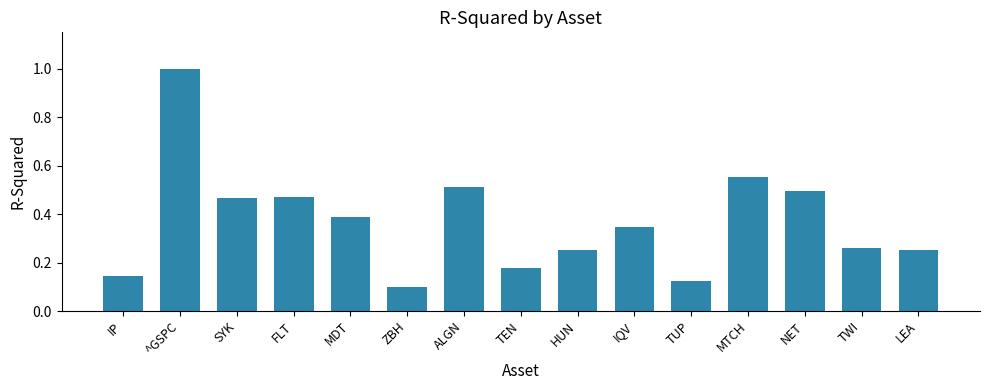

What is the average value?

0.4